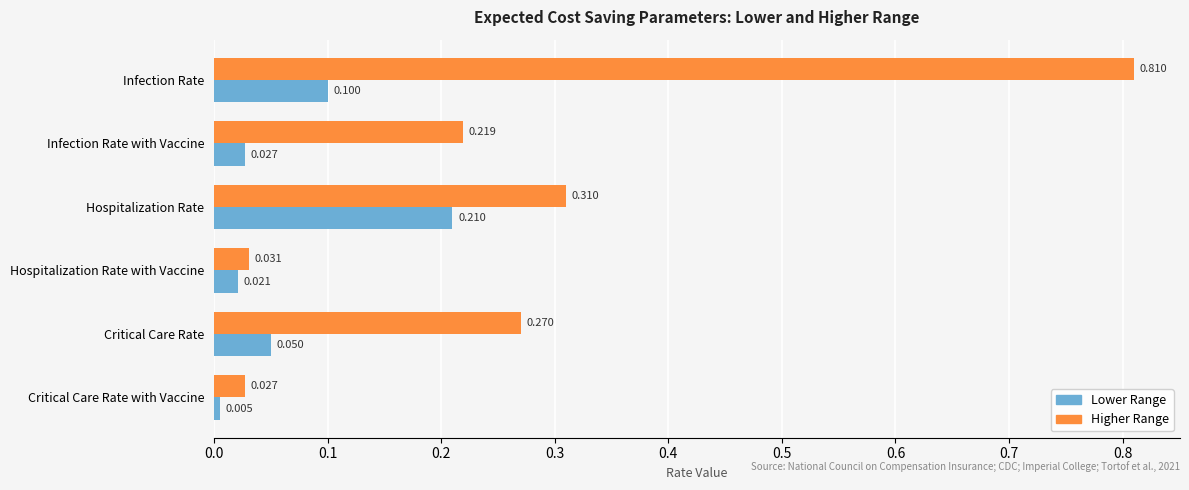

Which series has the largest total across all categories?

Higher Range